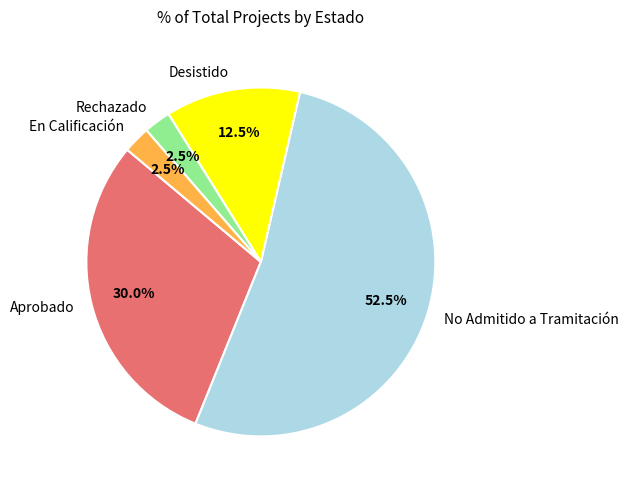

Count the number of slices in the pie.

5